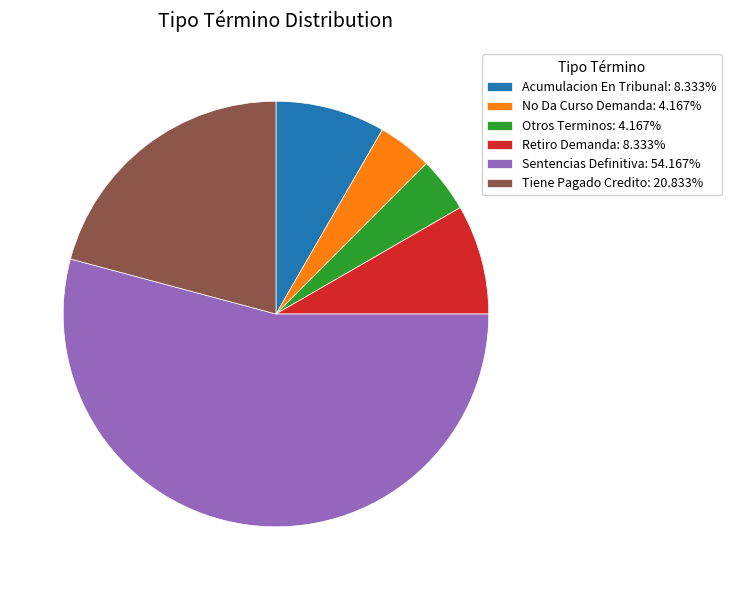

Which category has the biggest portion of the pie?

Sentencias Definitiva